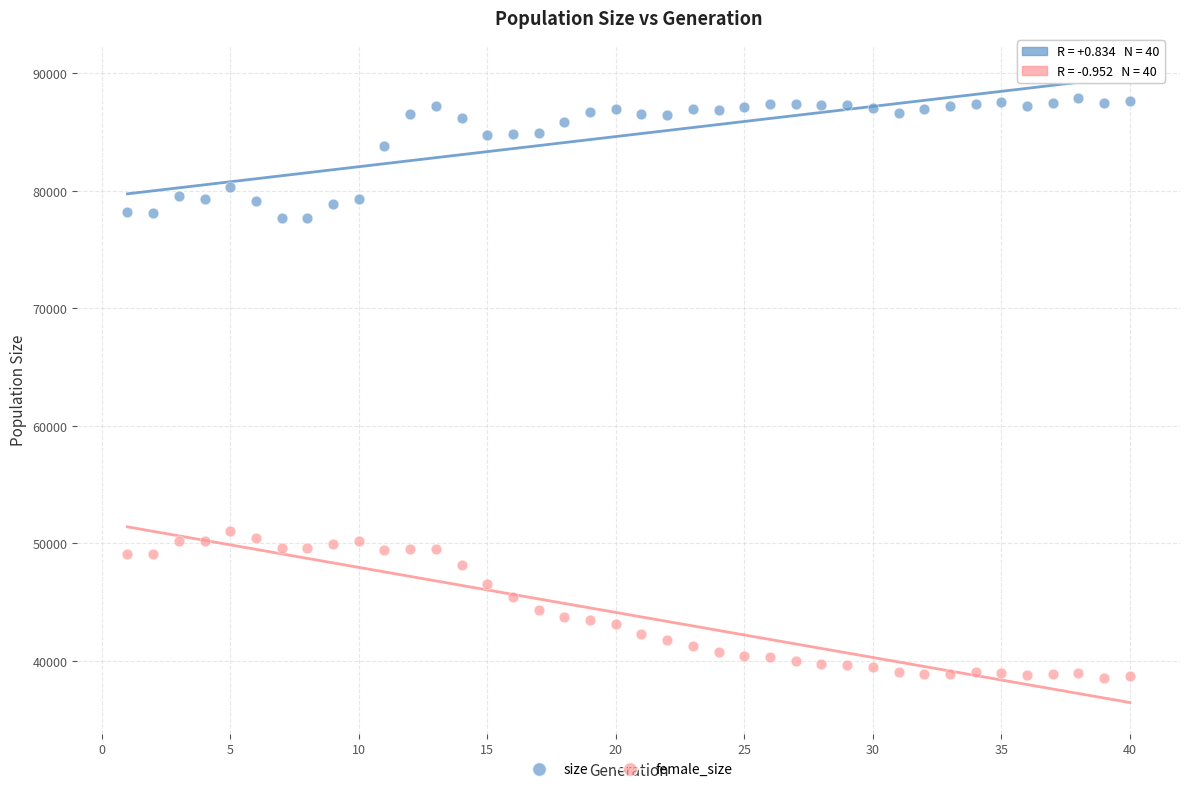

In the size series, what Y value is closest to 82775?

83794